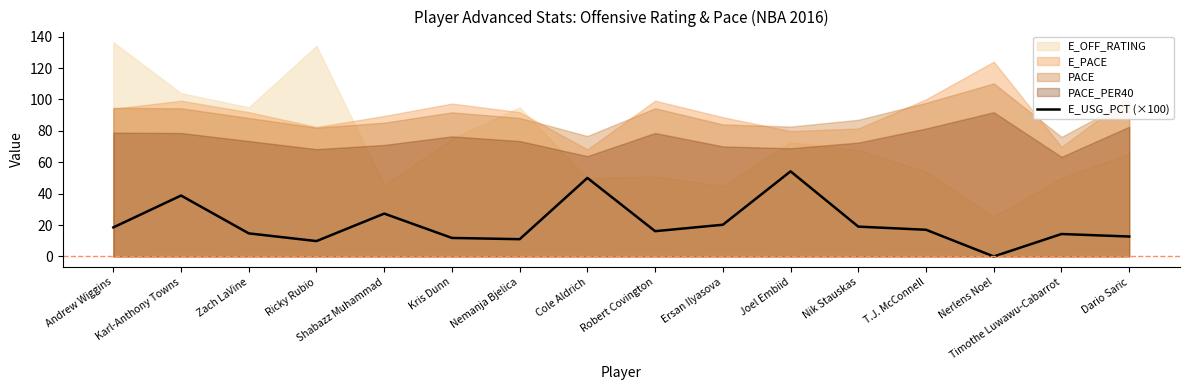

True or false: E_USG_PCT (×100) has a value of 12.7 at Dario Saric.

True